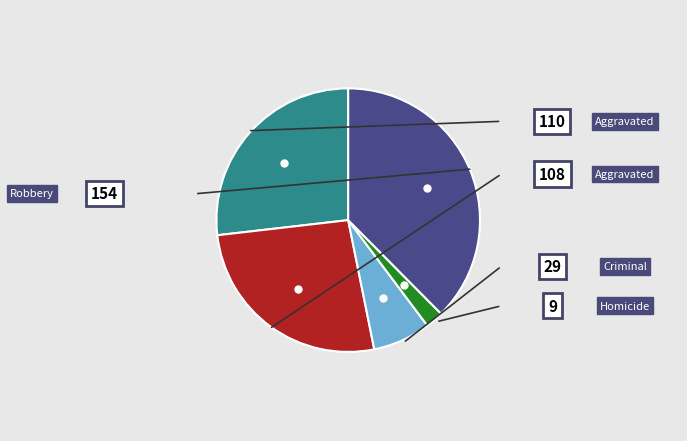

Does any single category account for the majority?

No